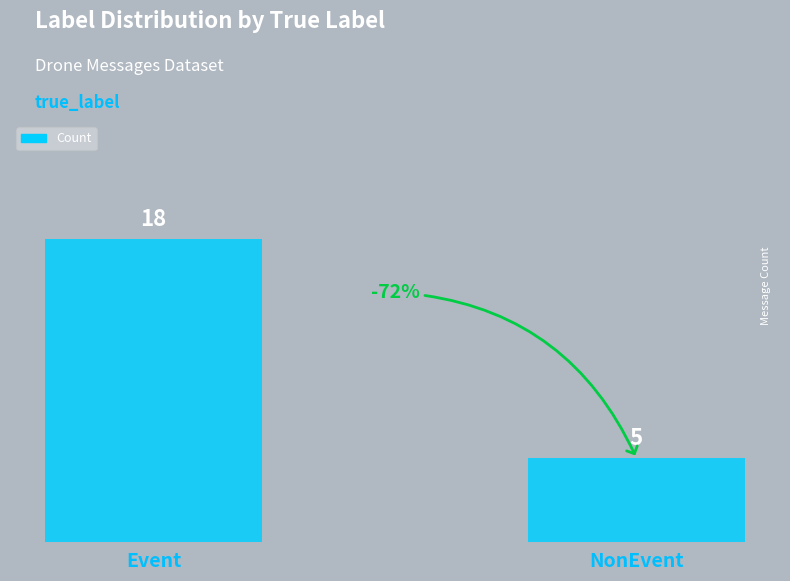

List the labels in order of value, largest first.

Event, NonEvent